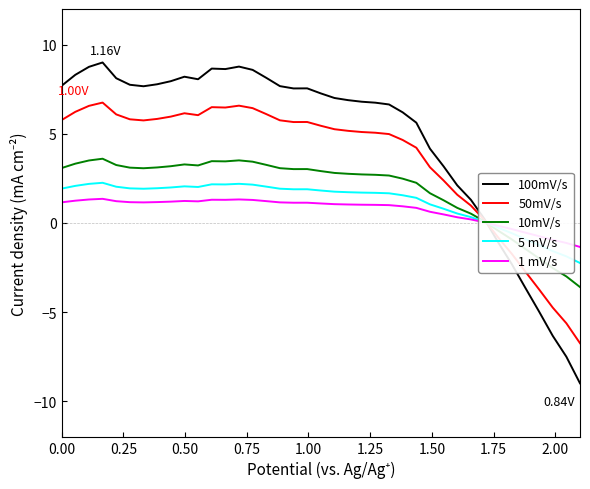

How many positive values does the 50mV/s series have?

32